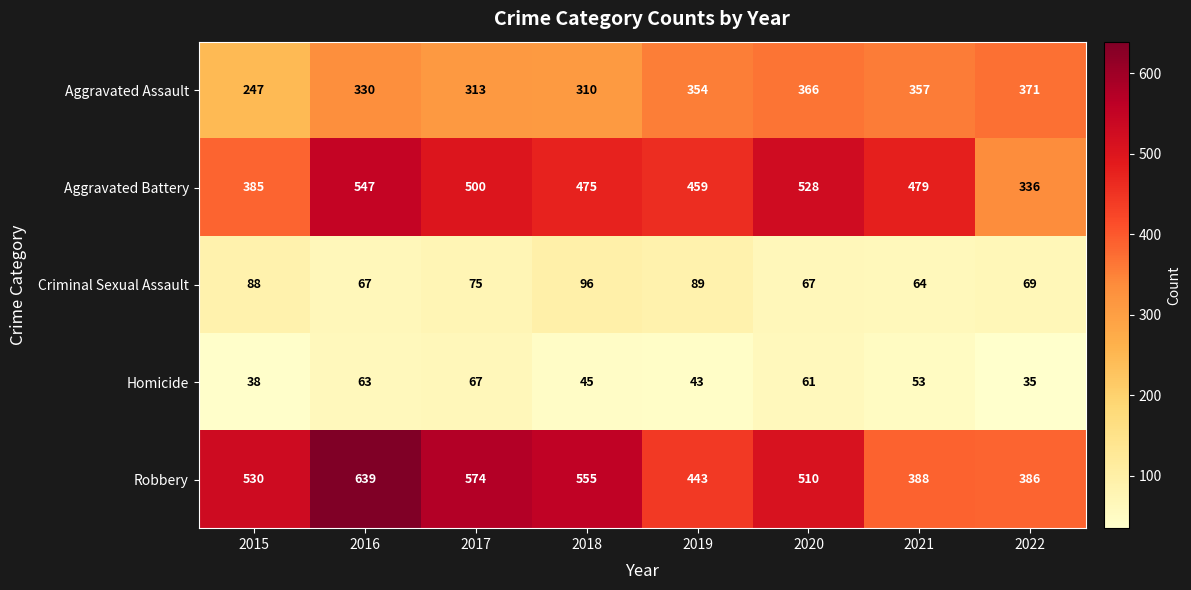

What is the sum of the Aggravated Battery values at 2022 and 2018?

811